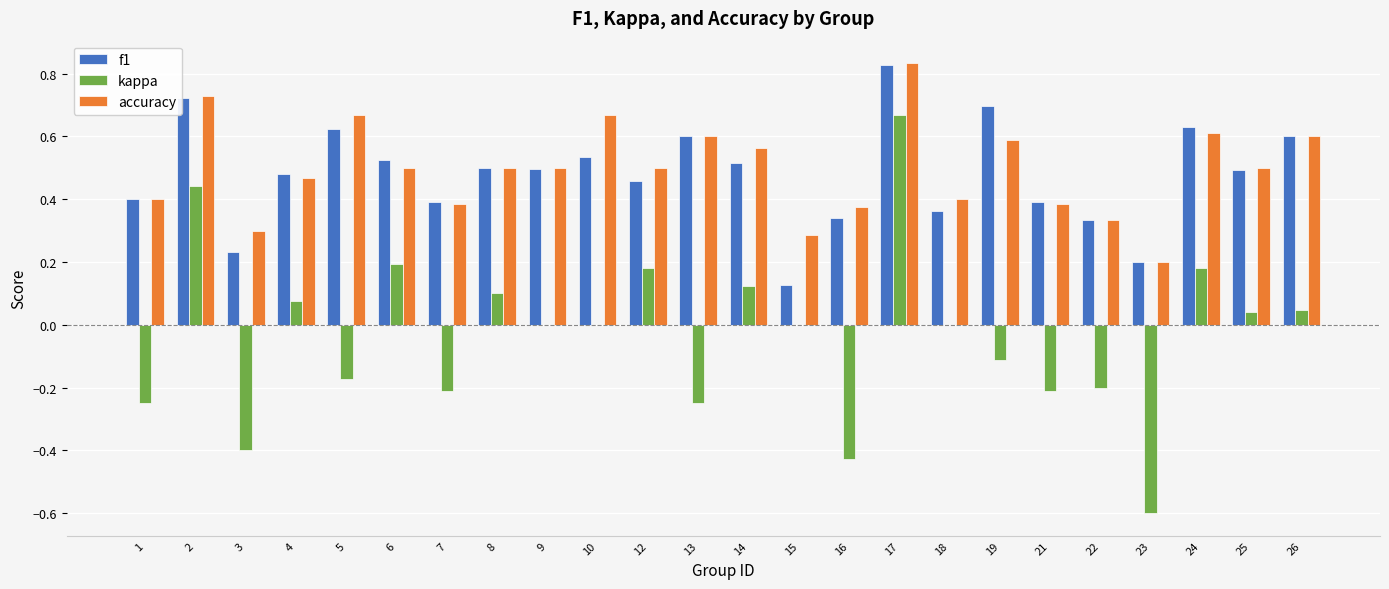

At which label does f1 reach its peak?

17